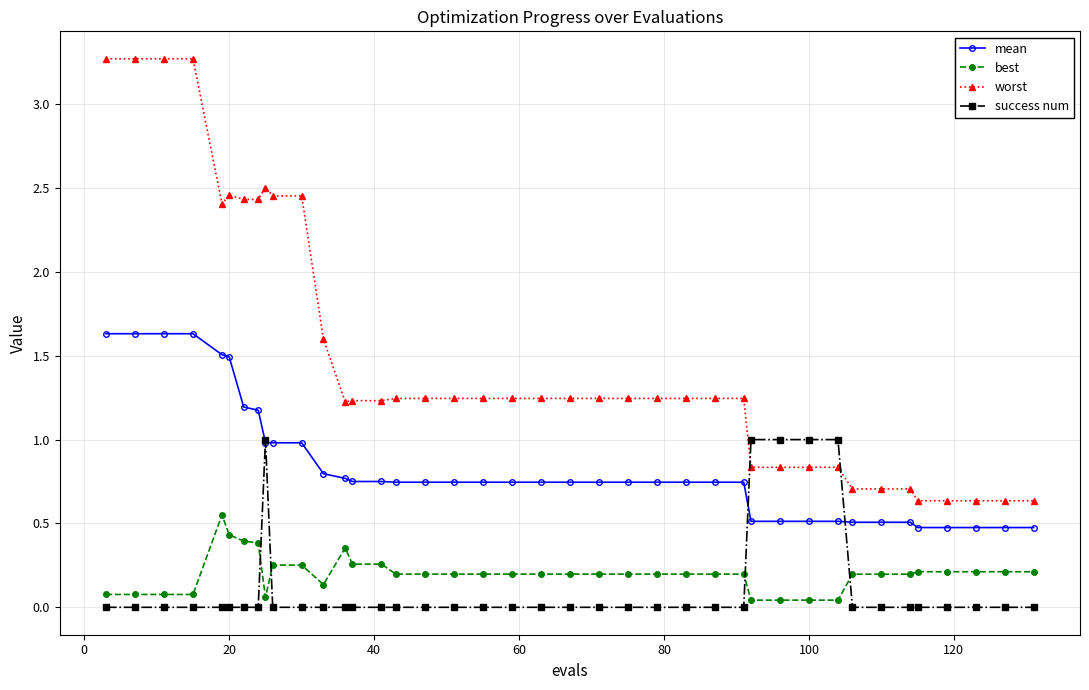

What are all the series names shown in the legend?

mean, best, worst, success num